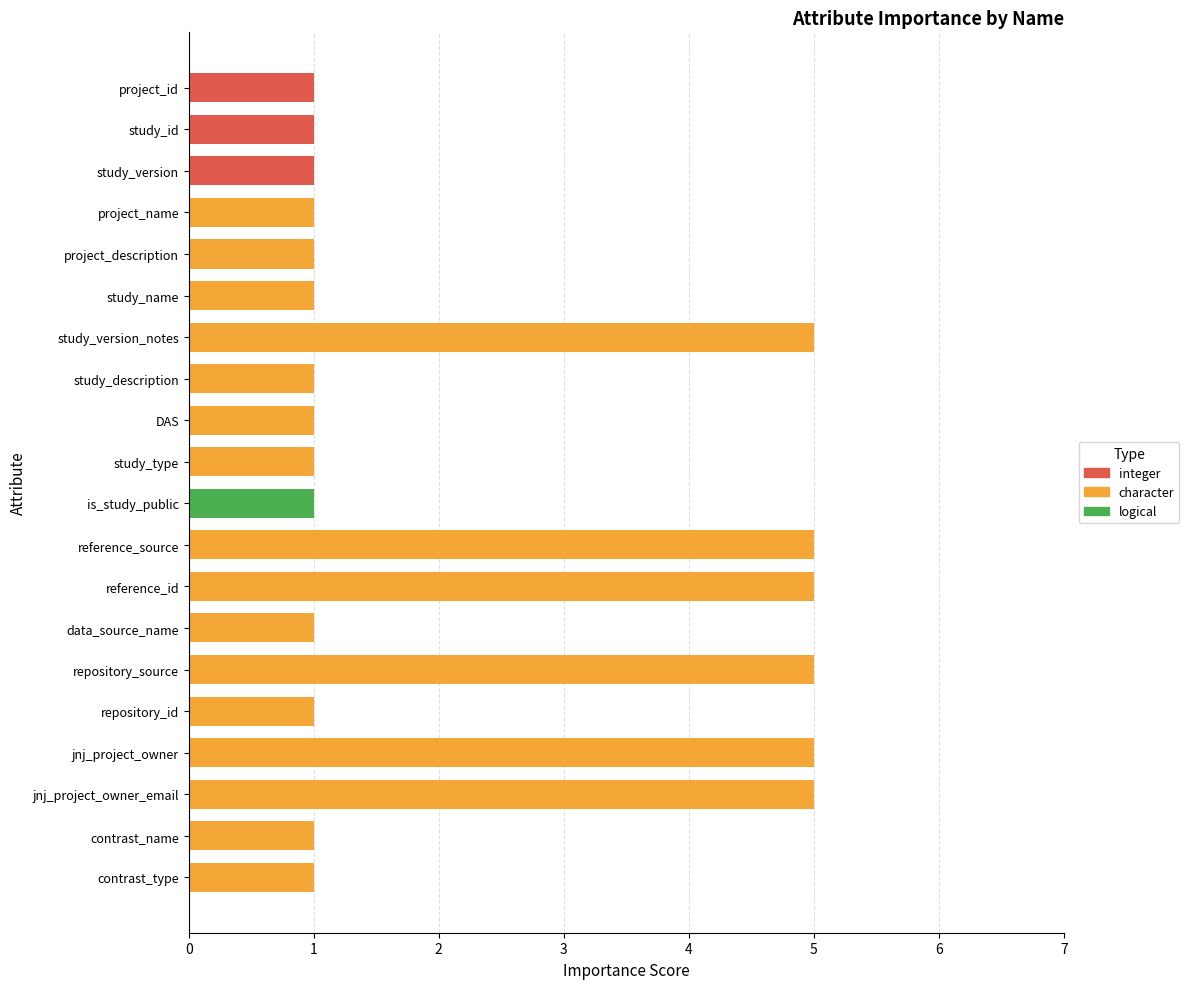

What is the maximum value shown in the chart?

5